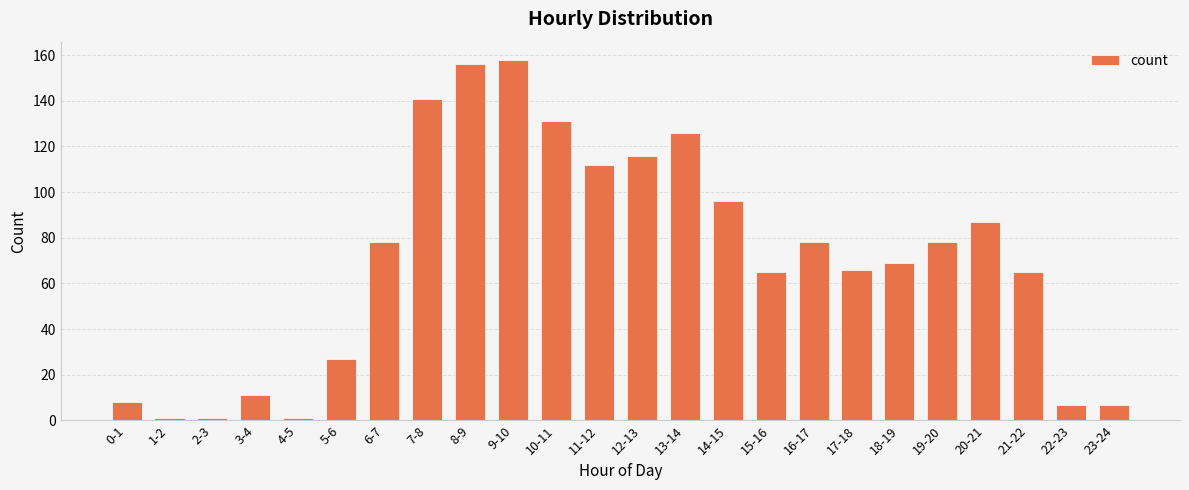

Is it true that the value at 11-12 is 112?

True